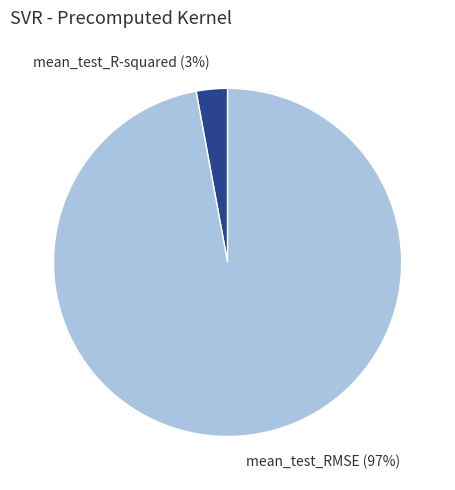

Do mean_test_RMSE and mean_test_R-squared together represent more than half of the pie?

Yes